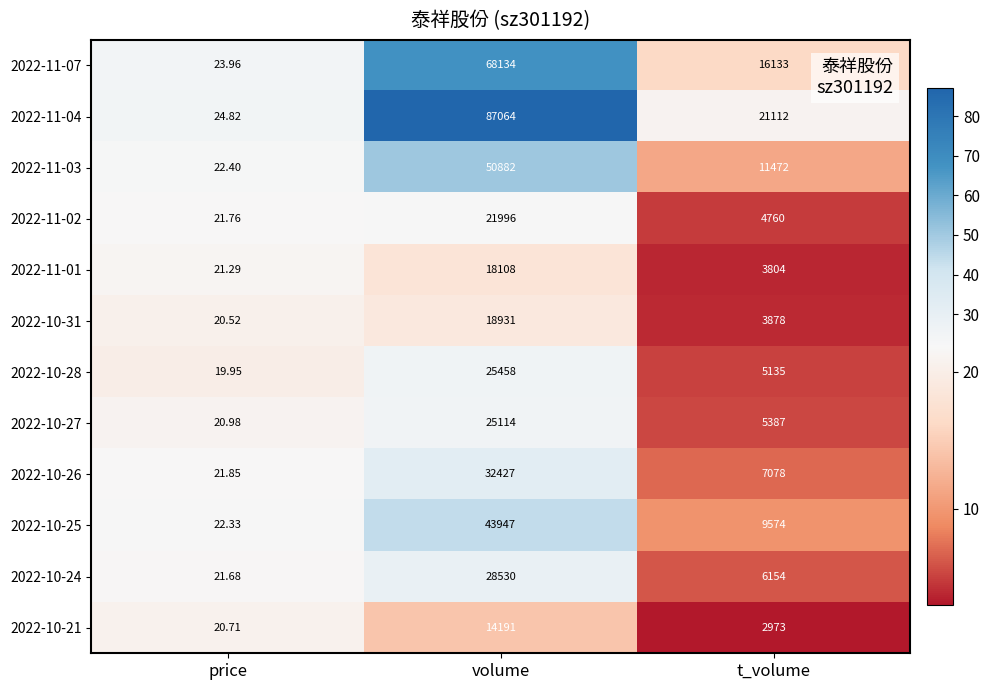

Which category has the highest value in the 2022-10-28 series?

volume